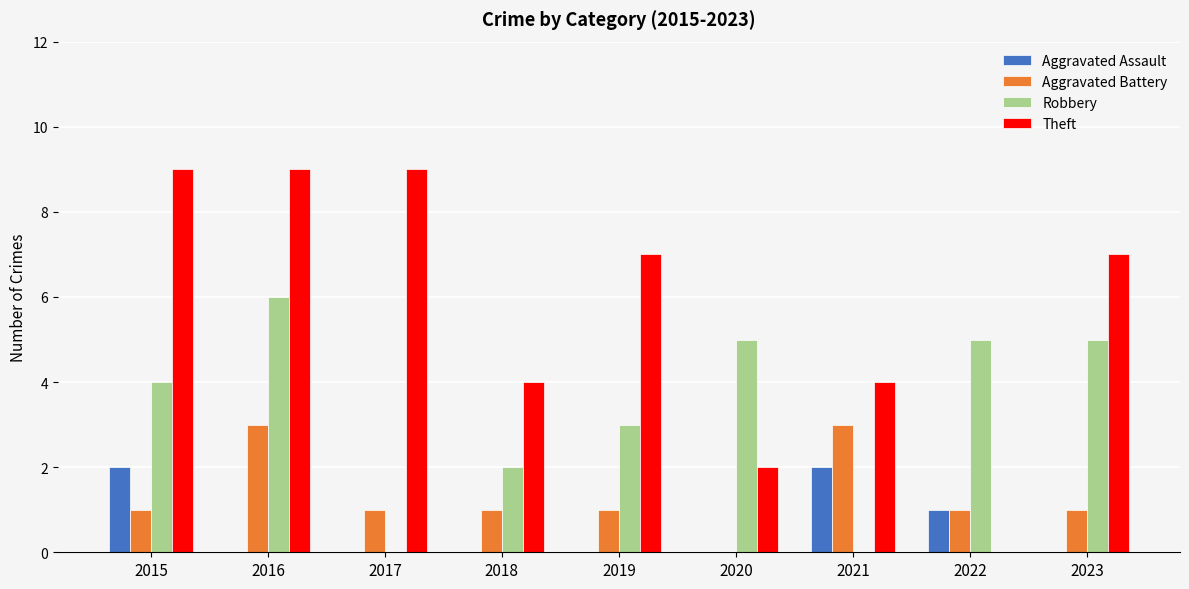

Between 2015 and 2017, which series saw the biggest shift?

Robbery